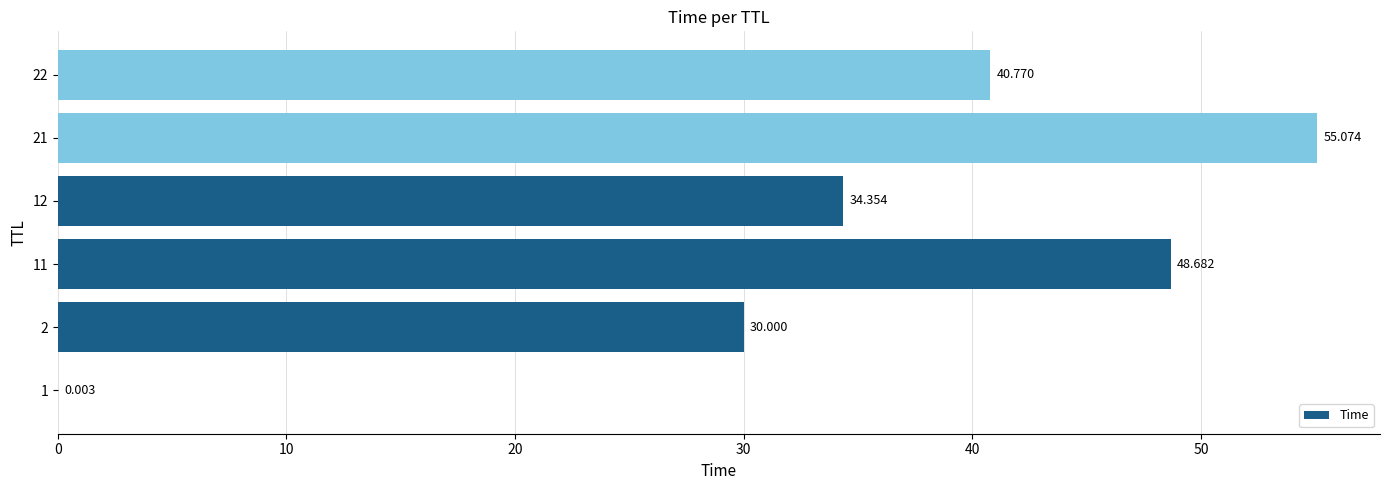

How many categories are shown in the chart?

6